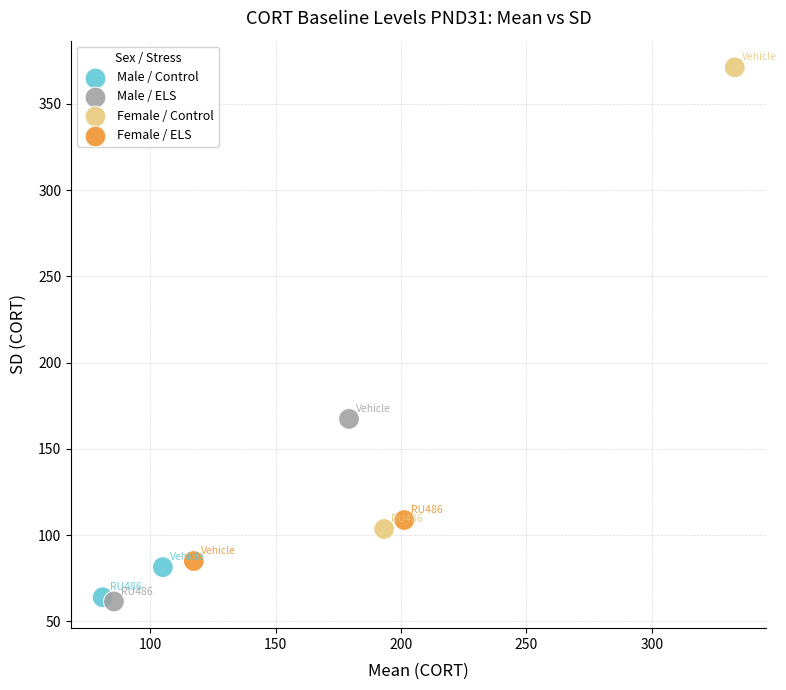

Which series reaches the maximum Y coordinate?

Female / Control